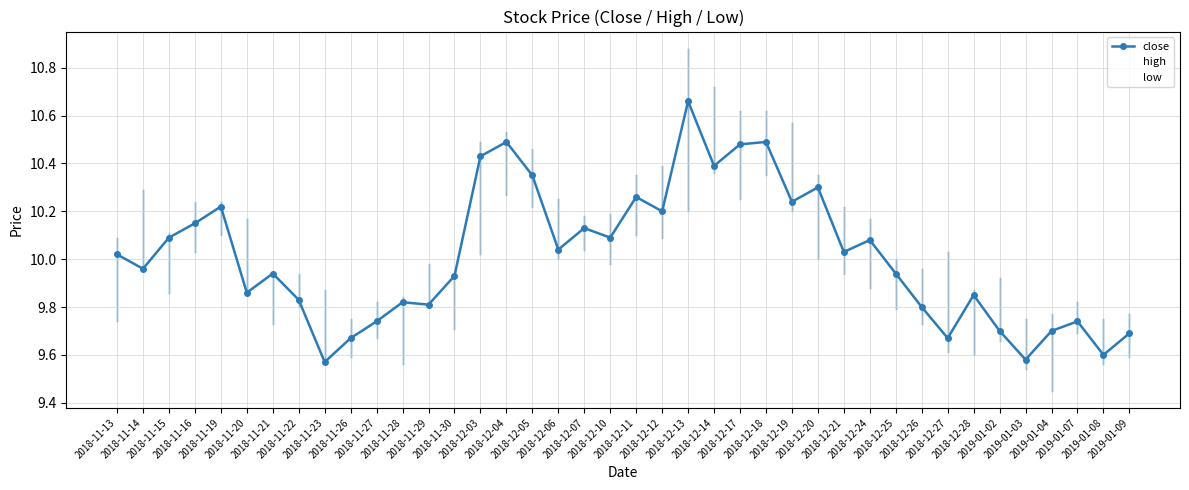

True or false: low and high cross at least once.

False